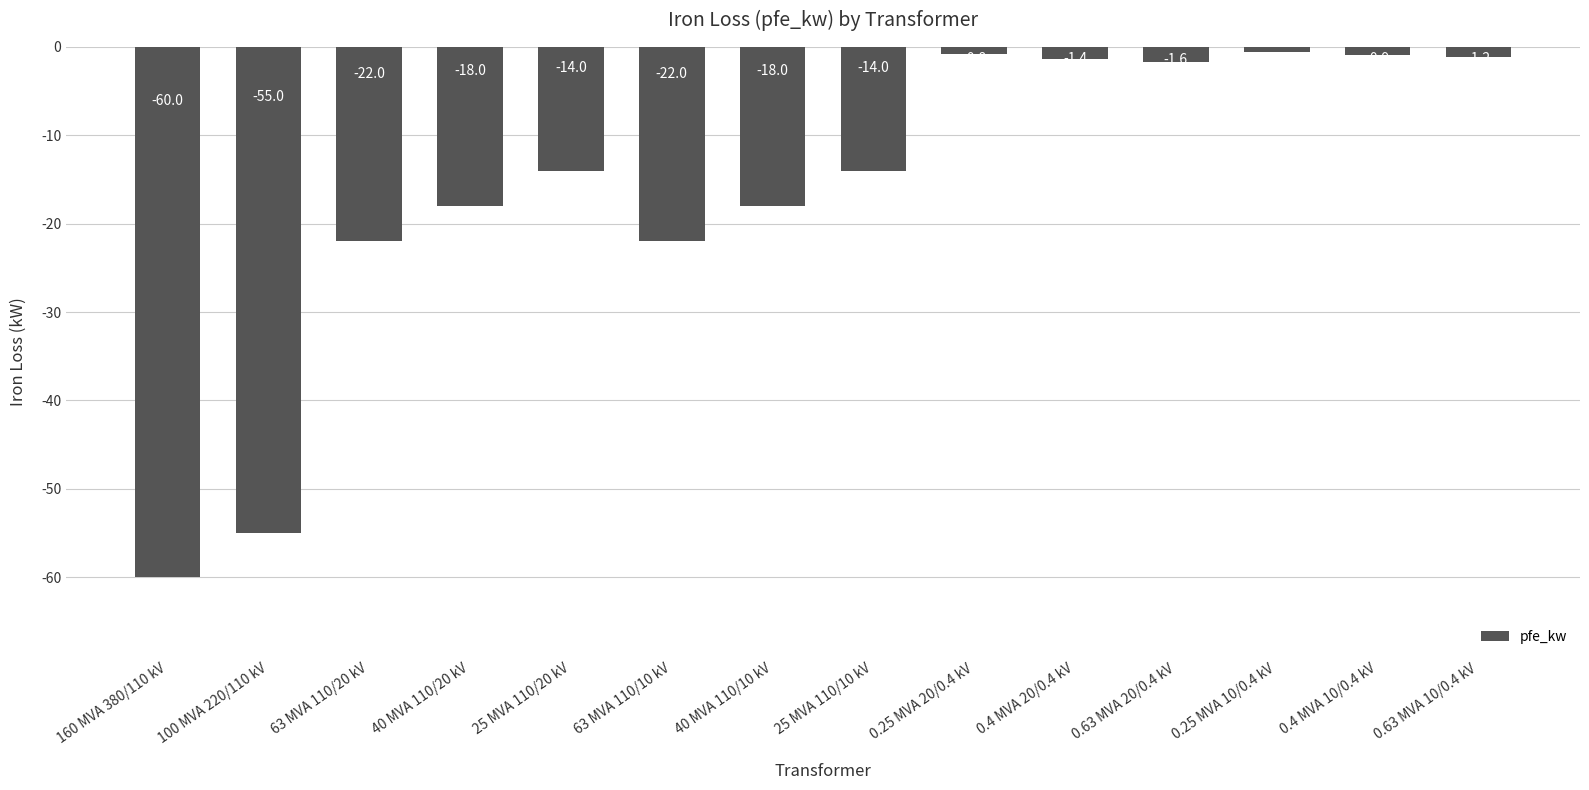

What is the sum of all values?

-229.5